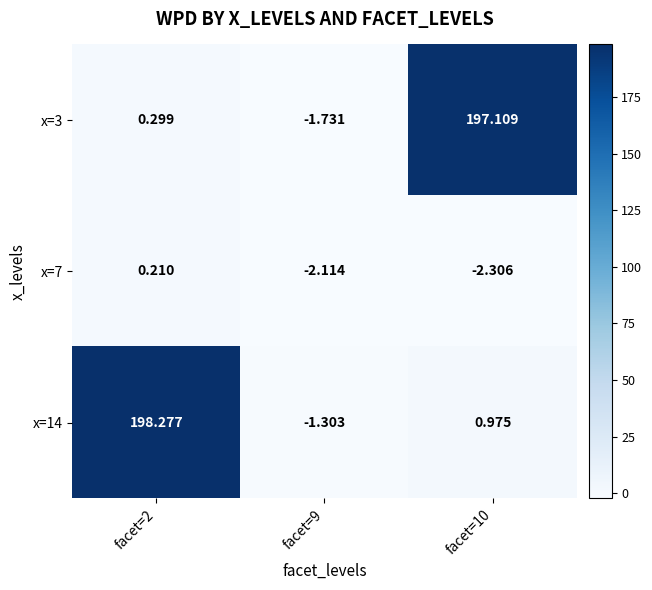

Count the number of categories in the chart.

3